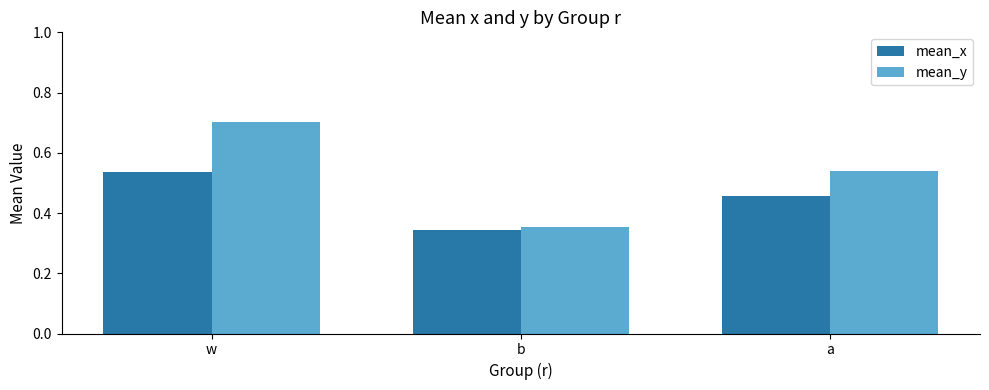

Which series has the largest total across all categories?

mean_y